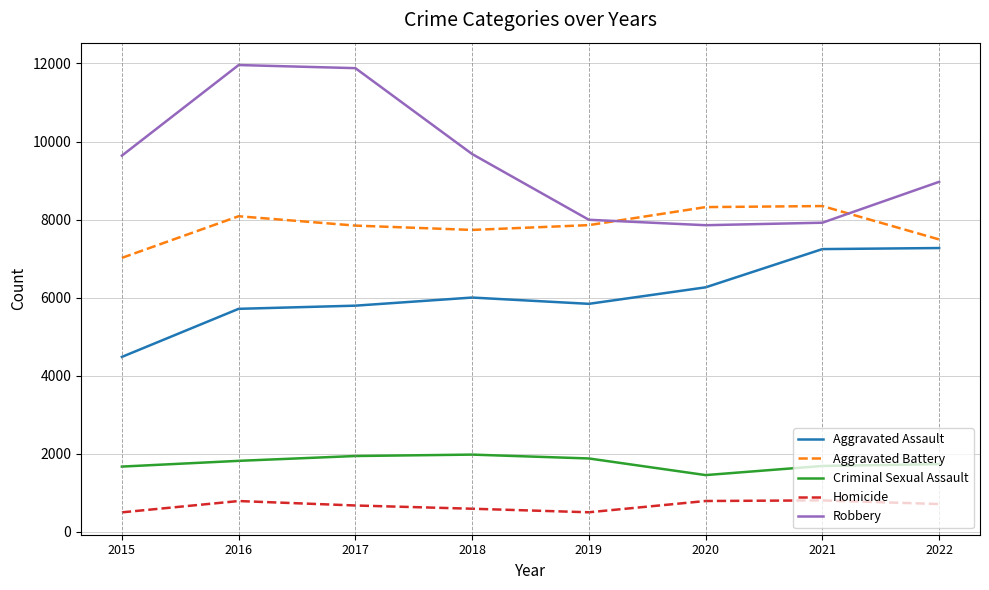

At how many categories does at least one series exceed 2542?

8